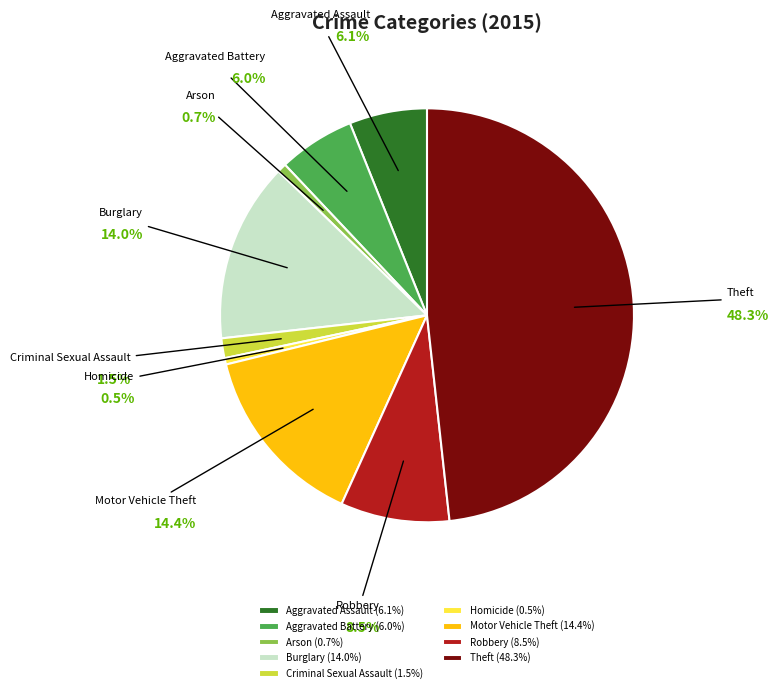

Does Burglary account for over 50% of the chart?

No